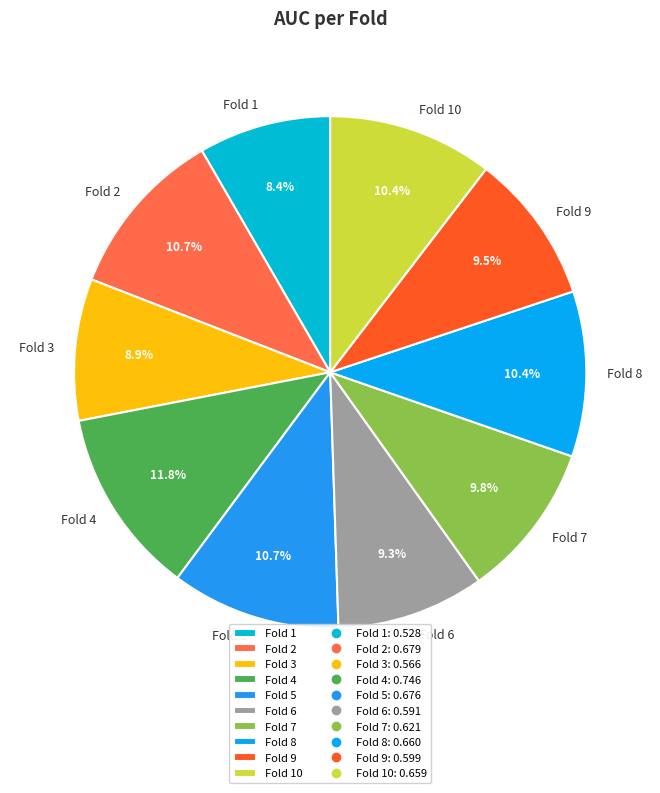

True or false: Fold 6 accounts for 9% of the total.

True